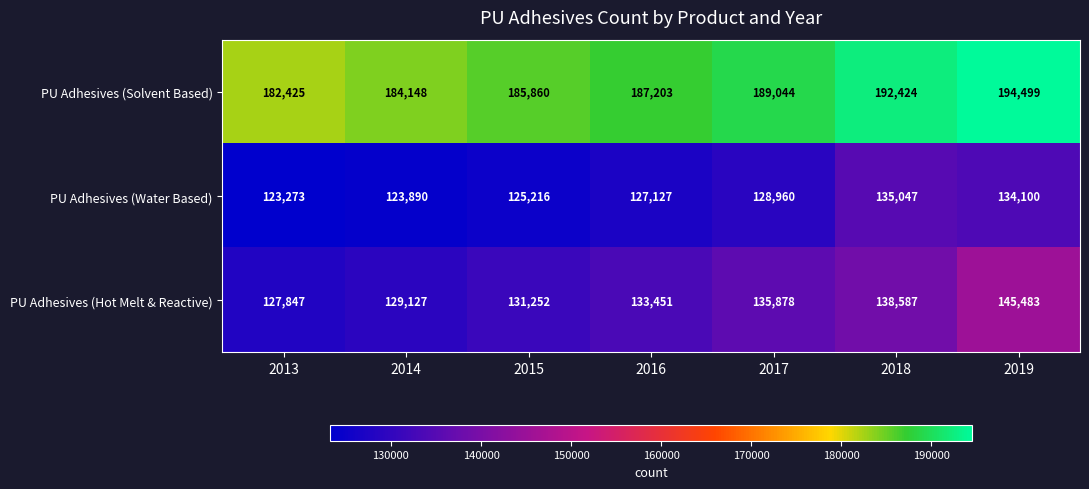

Is it true that PU Adhesives (Solvent Based) equals 97305 at 2016?

False